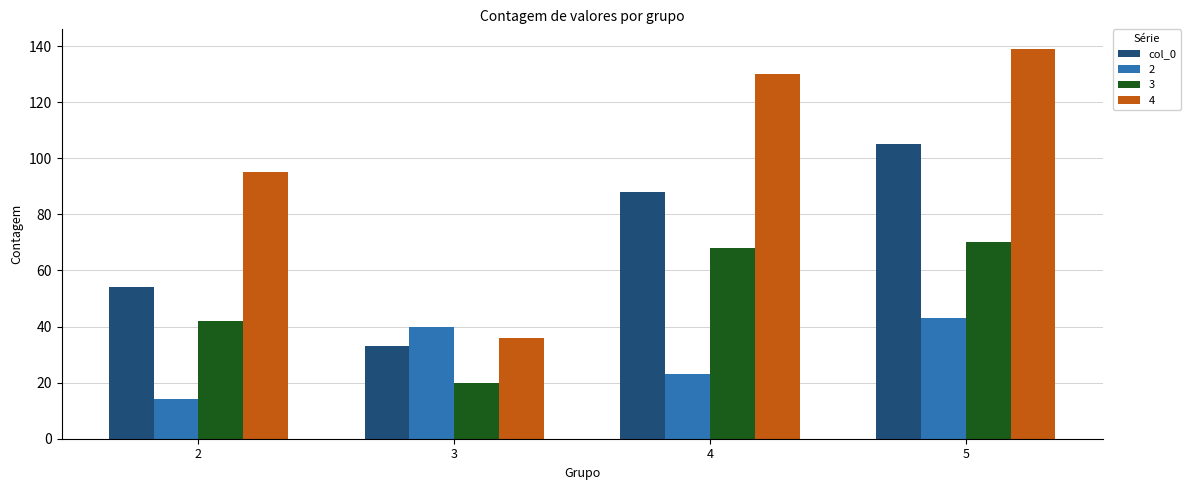

Is the value of 3 at 3 greater than the value of col_0 at 4?

No